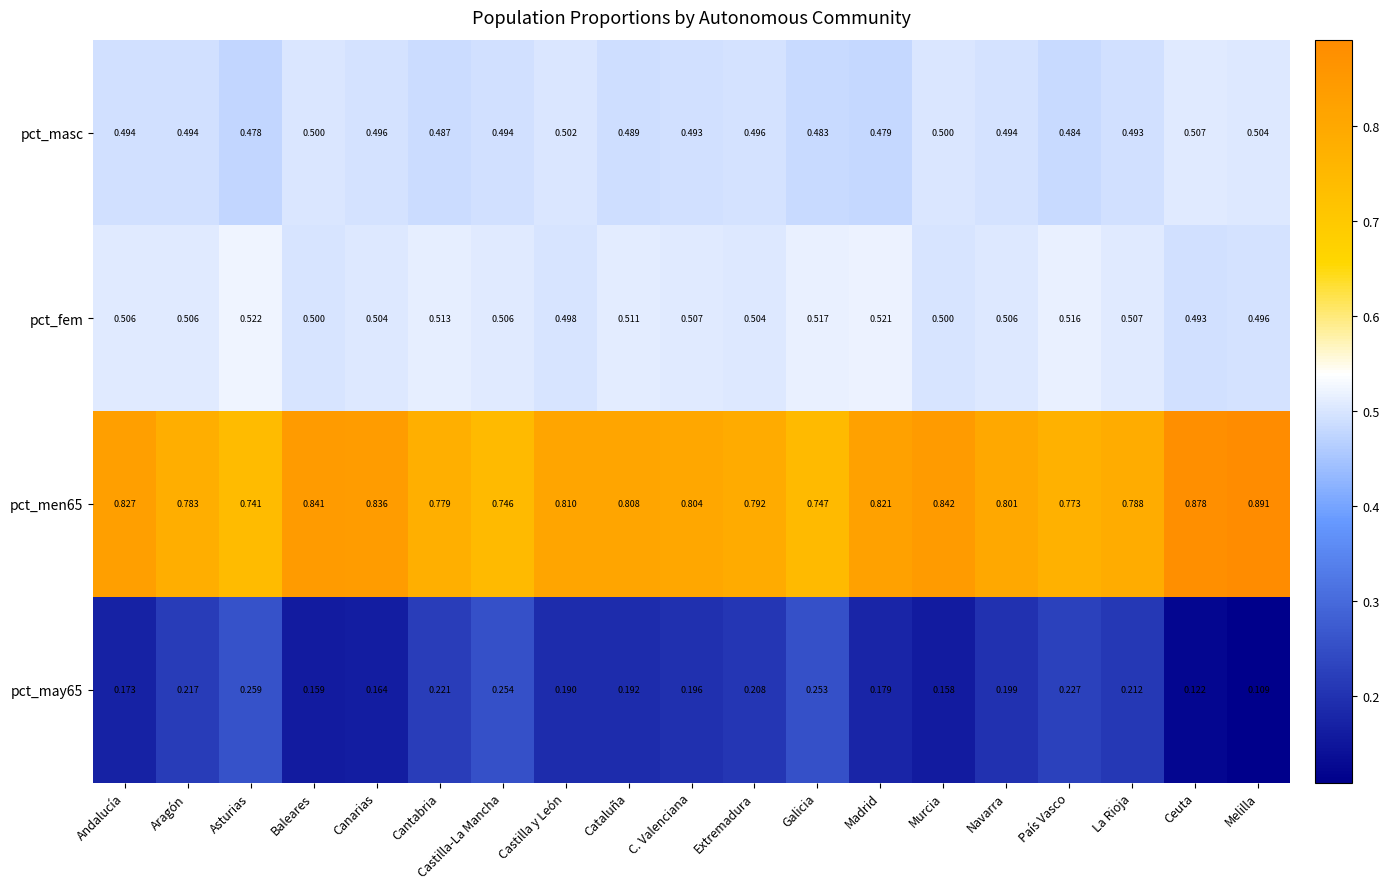

Is the value of pct_masc at Madrid greater than the value of pct_may65 at Madrid?

Yes